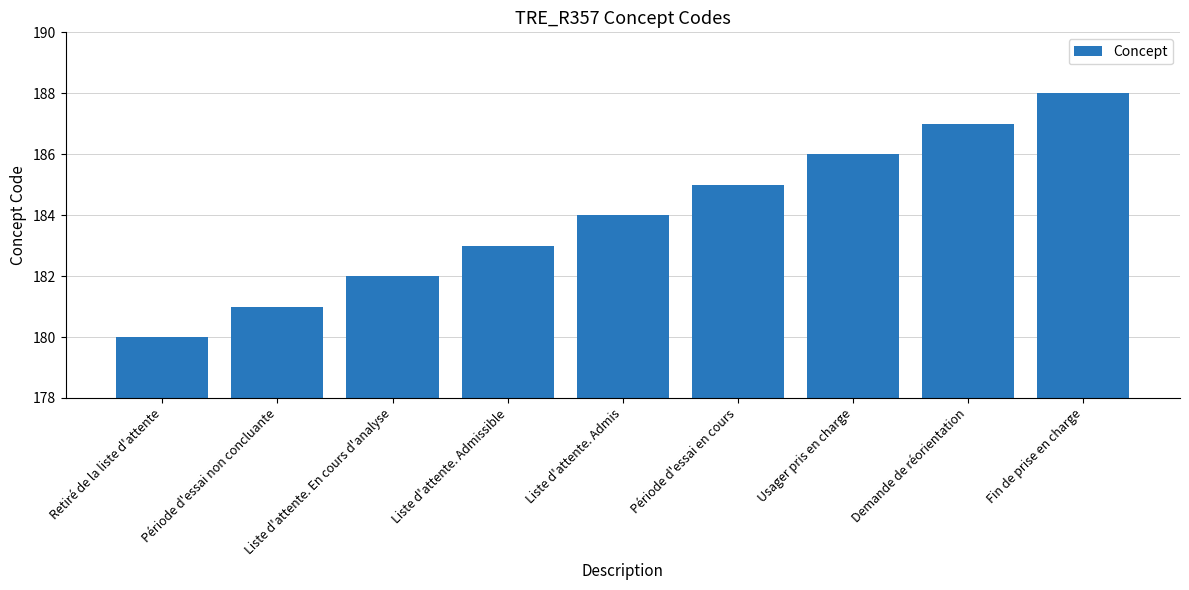

What is the average value?

184